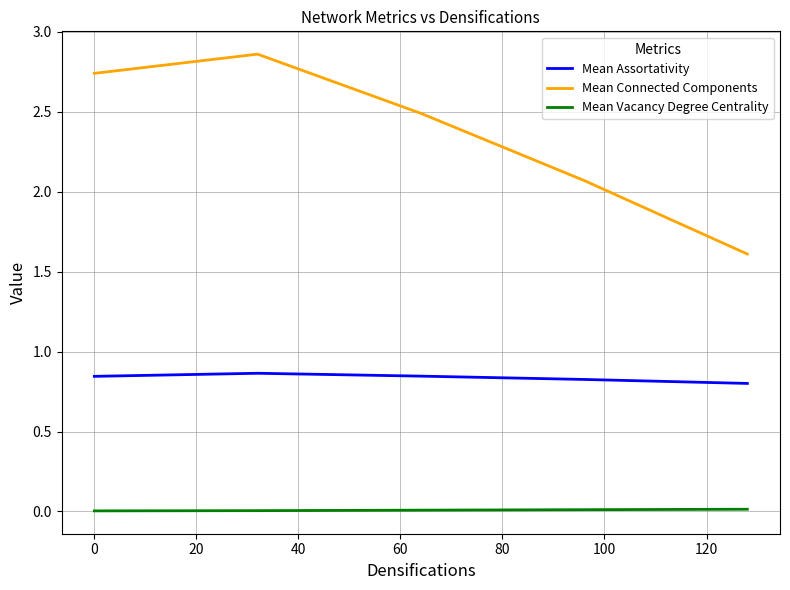

List the series in order of their peak value, lowest first.

Mean Vacancy Degree Centrality, Mean Assortativity, Mean Connected Components